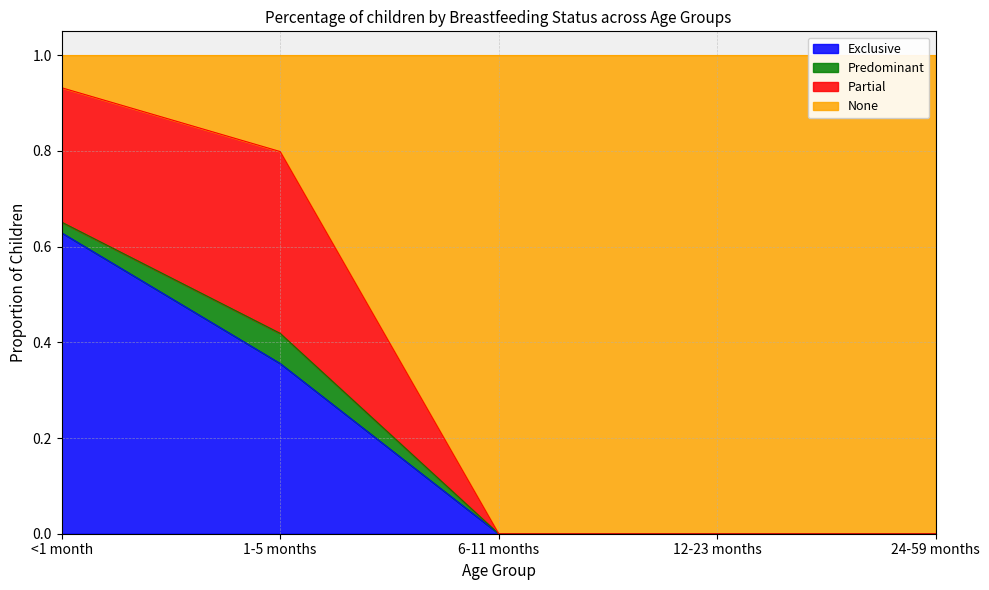

Where is Exclusive nearest to the value 0?

6-11 months